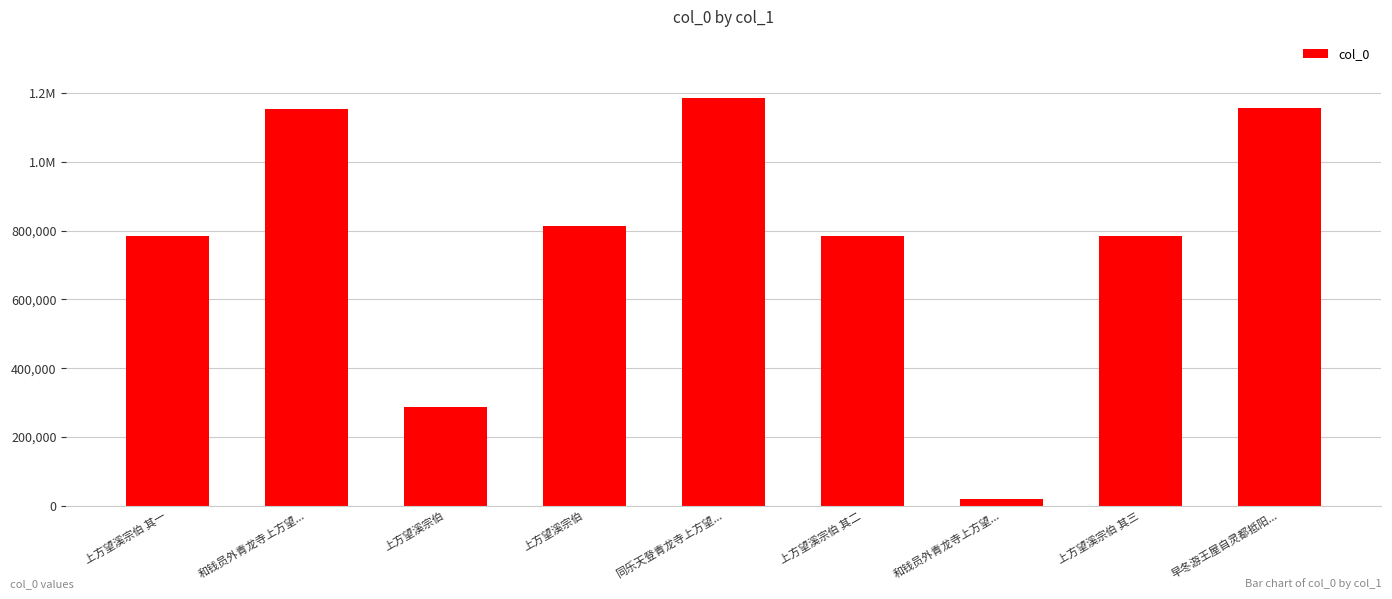

Does the chart contain any negative values?

No